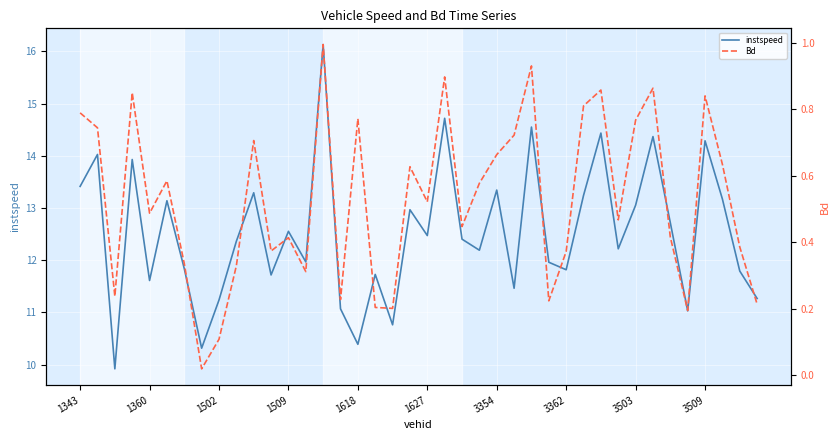

Rank the series at 3362 from highest to lowest value.

instspeed, Bd